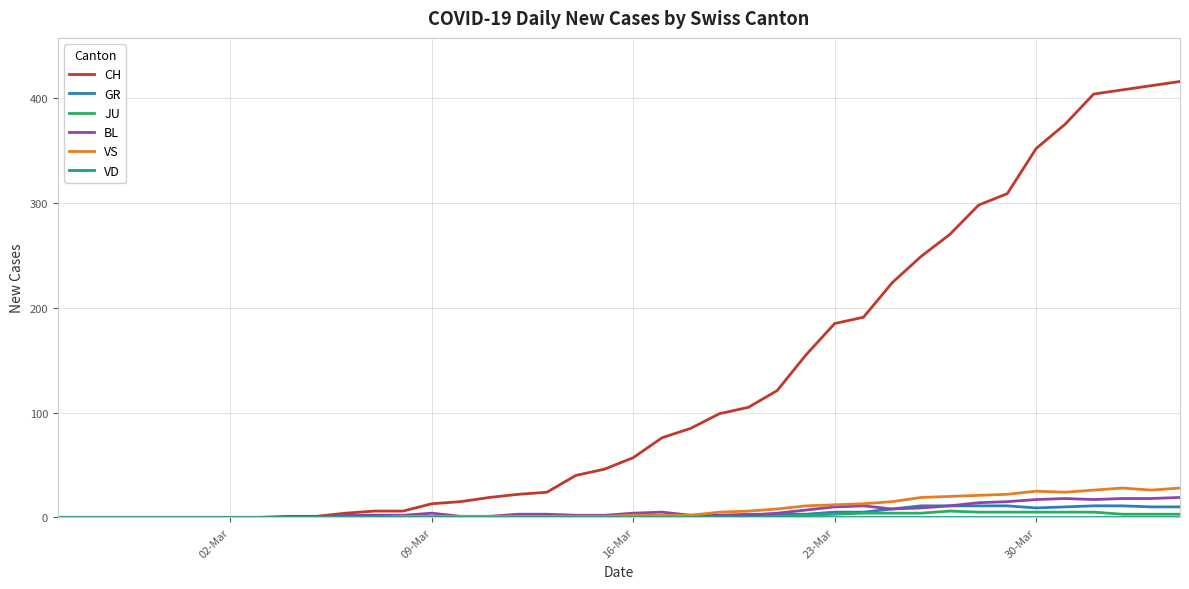

Which series has the widest spread of values?

CH